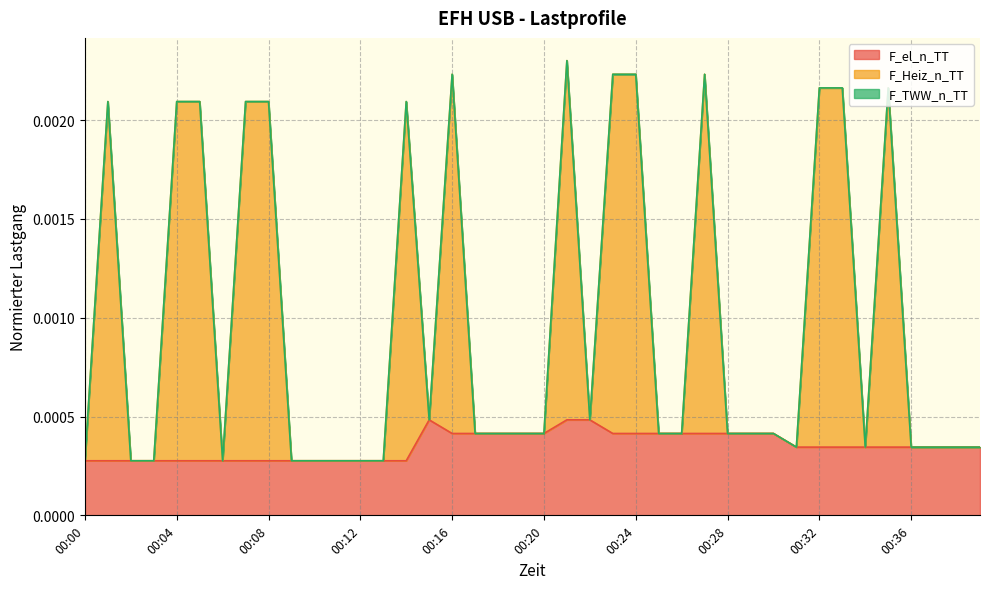

List the labels in order of F_el_n_TT value, smallest first.

00:00, 00:01, 00:02, 00:03, 00:04, 00:05, 00:06, 00:07, 00:08, 00:09, 00:10, 00:11, 00:12, 00:13, 00:14, 00:31, 00:32, 00:33, 00:34, 00:35, 00:36, 00:37, 00:38, 00:39, 00:16, 00:17, 00:18, 00:19, 00:20, 00:23, 00:24, 00:25, 00:26, 00:27, 00:28, 00:29, 00:30, 00:15, 00:21, 00:22